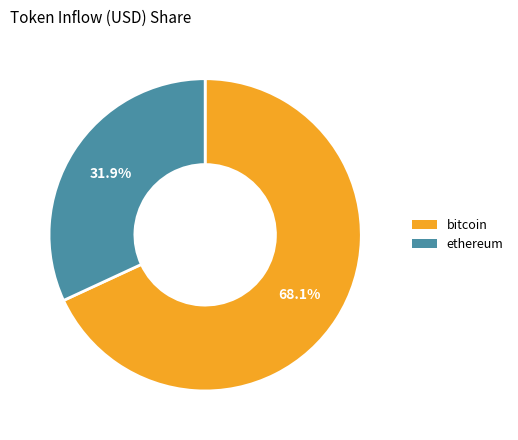

What percentage is the bitcoin slice, to the nearest percent?

68%